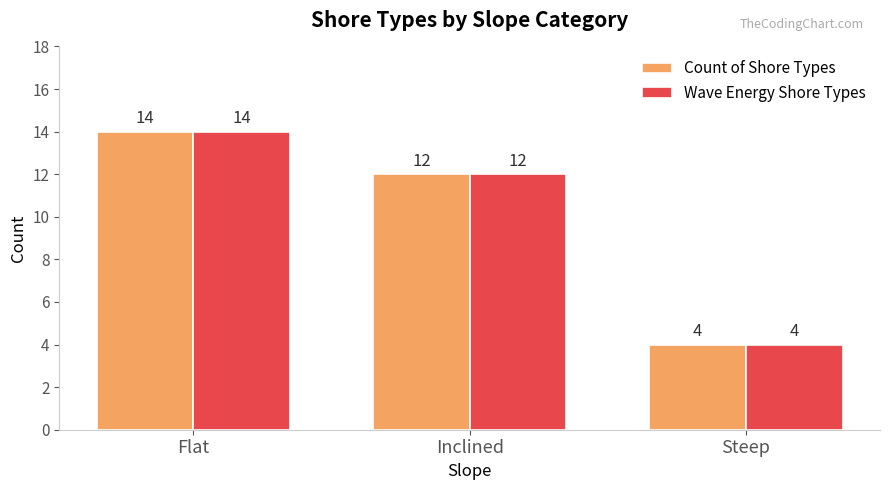

Are the bars grouped side by side (vs. stacked)?

Yes